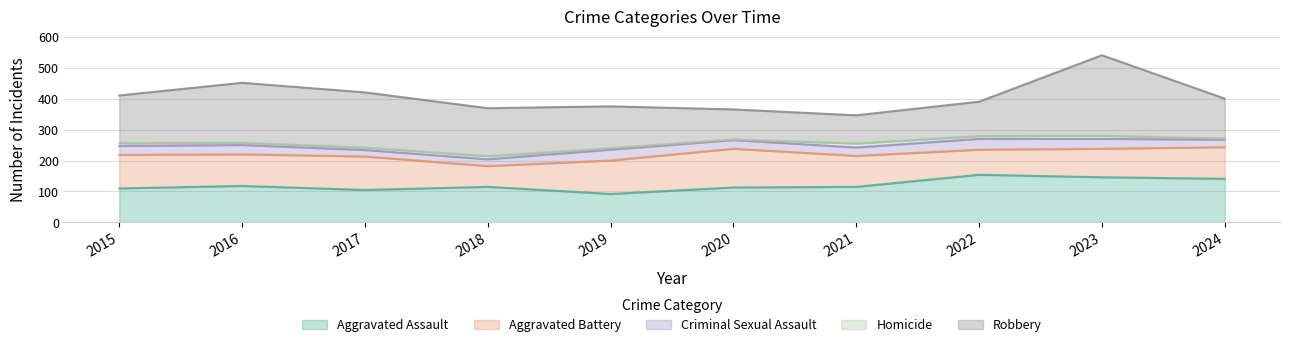

True or false: Criminal Sexual Assault has more than 0 points higher than both neighbors.

True